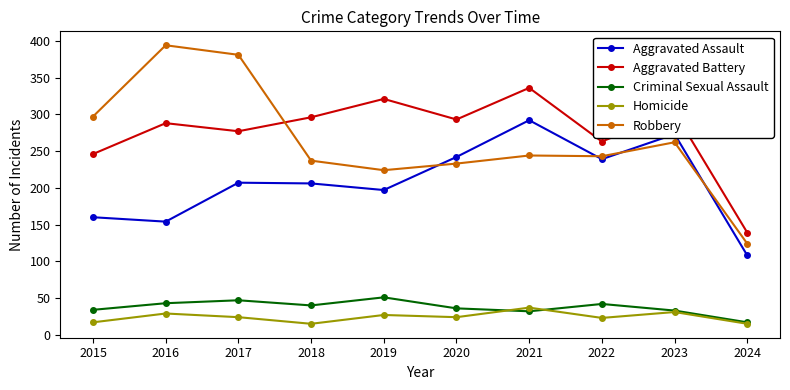

True or false: Aggravated Battery and Aggravated Assault intersect in this chart.

False